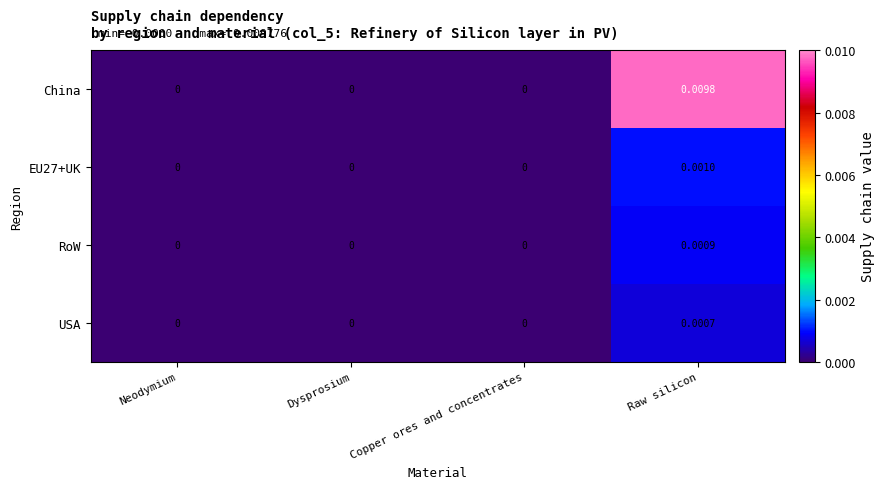

Which series has the widest spread of values?

China